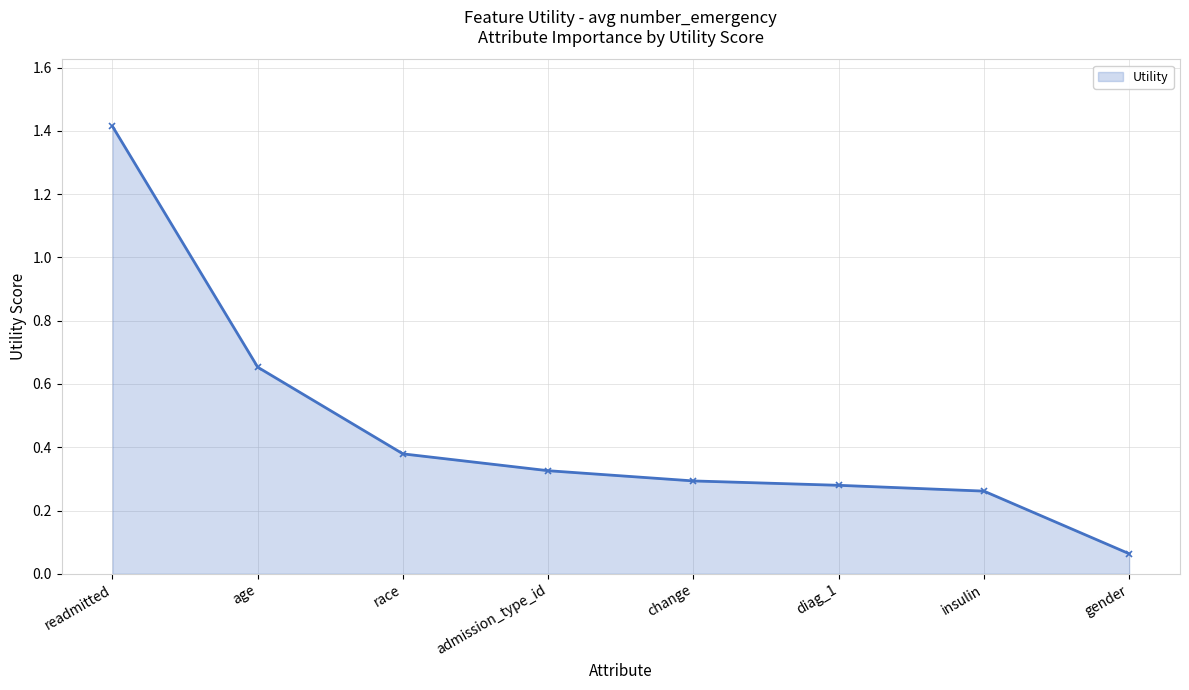

Which label corresponds to the smallest value in the chart?

gender